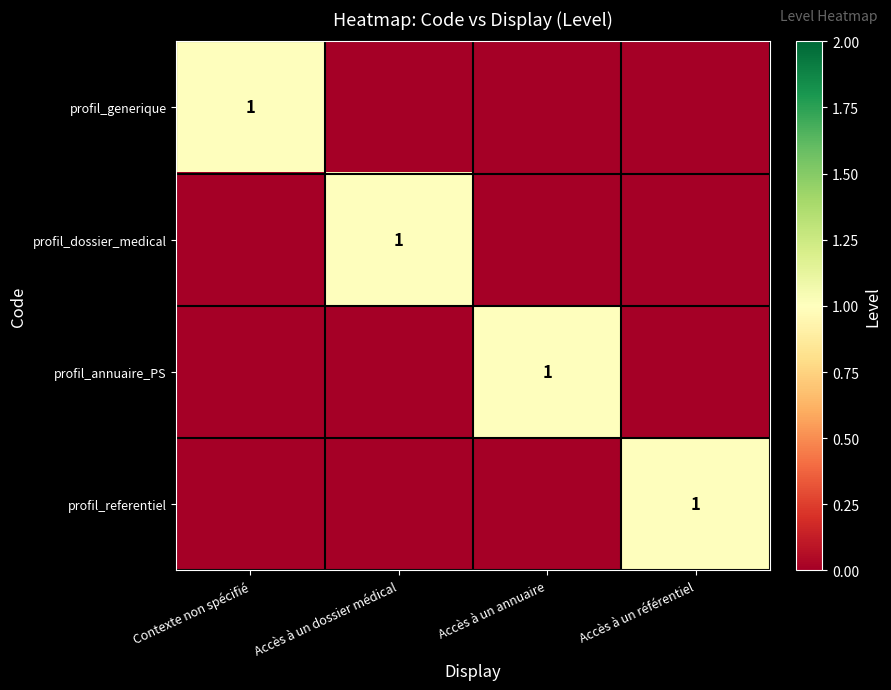

The value of profil_referentiel at Accès à un référentiel is 2. True or false?

False